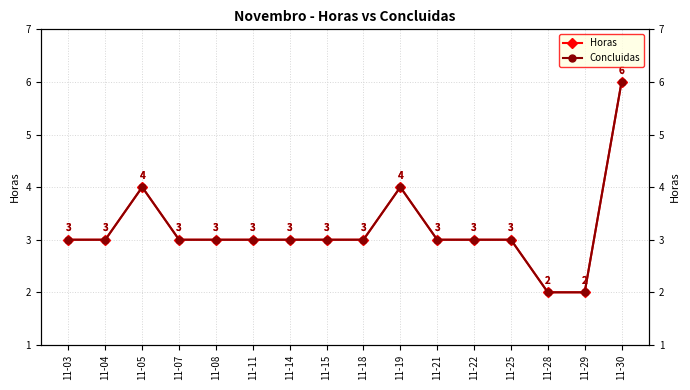

How many values in the Concluidas series are below 3?

2